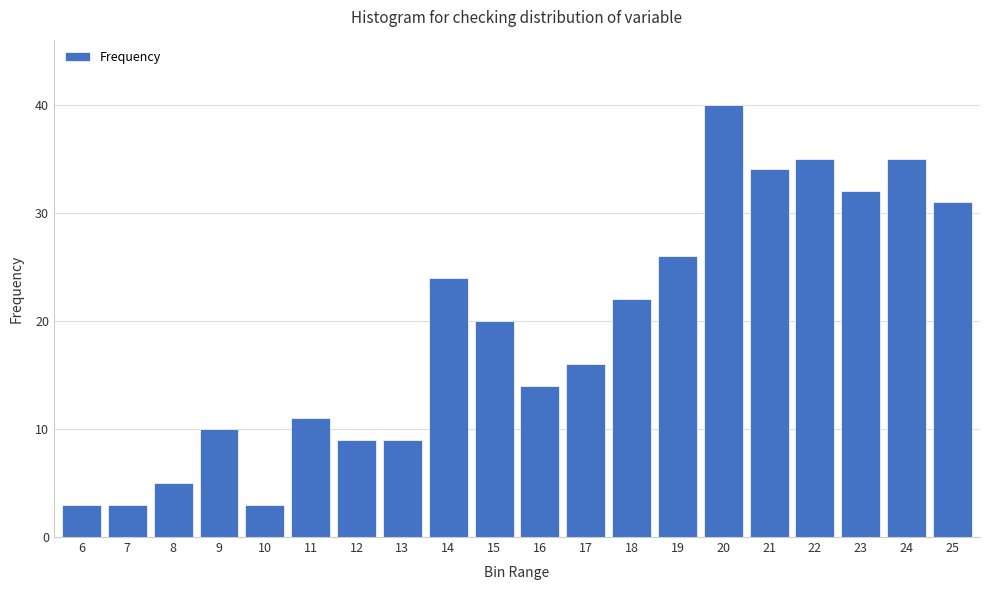

True or false: the data shows 1 at 6.

False